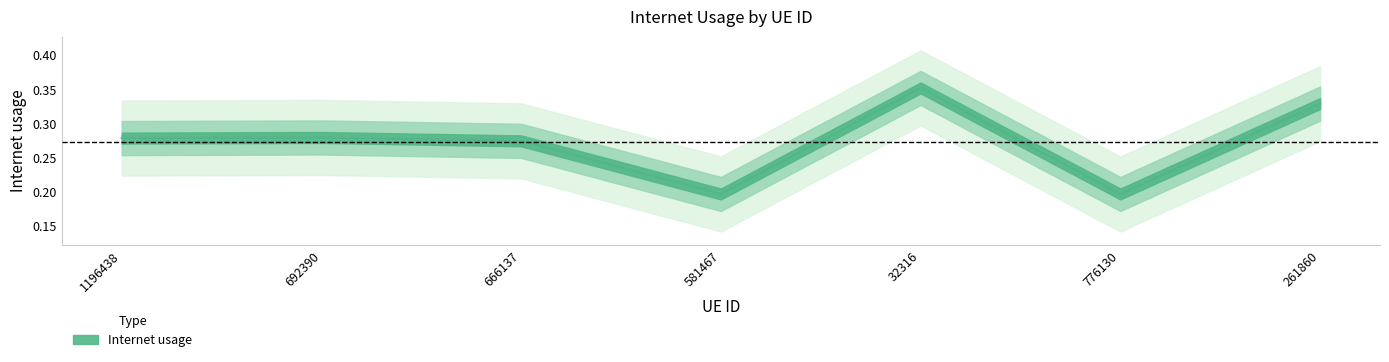

What is the difference between the values at 581467 and 1196438?

0.1